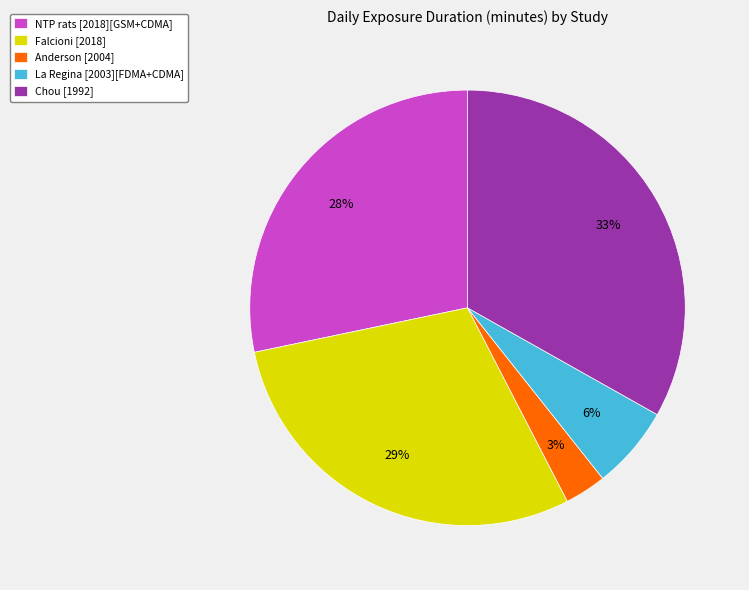

Between Chou [1992] and Falcioni [2018], which is larger?

Chou [1992]